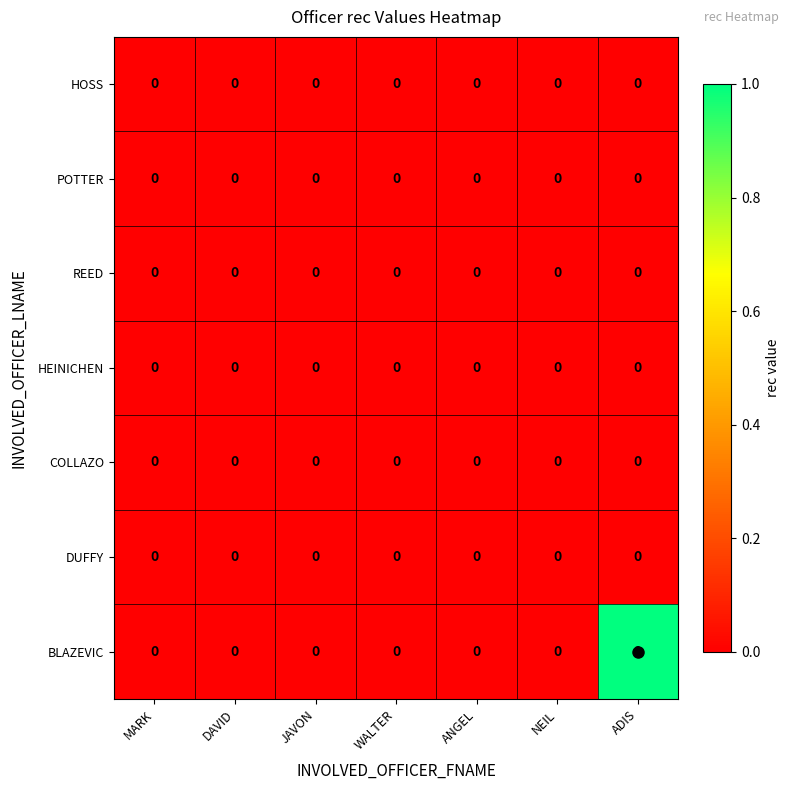

At which category is the sum across all series the highest?

ADIS